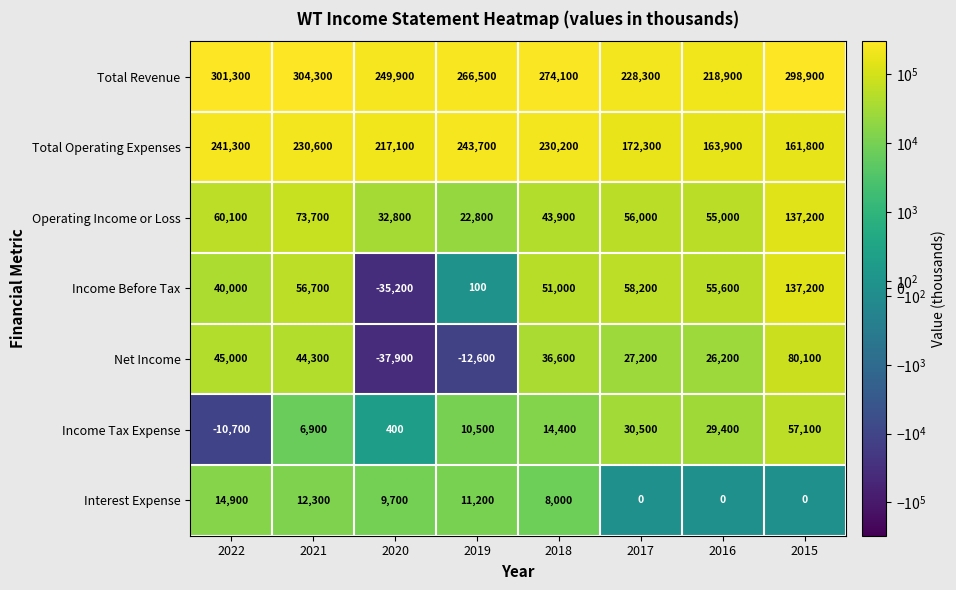

At how many categories does at least one series exceed 251671?

5